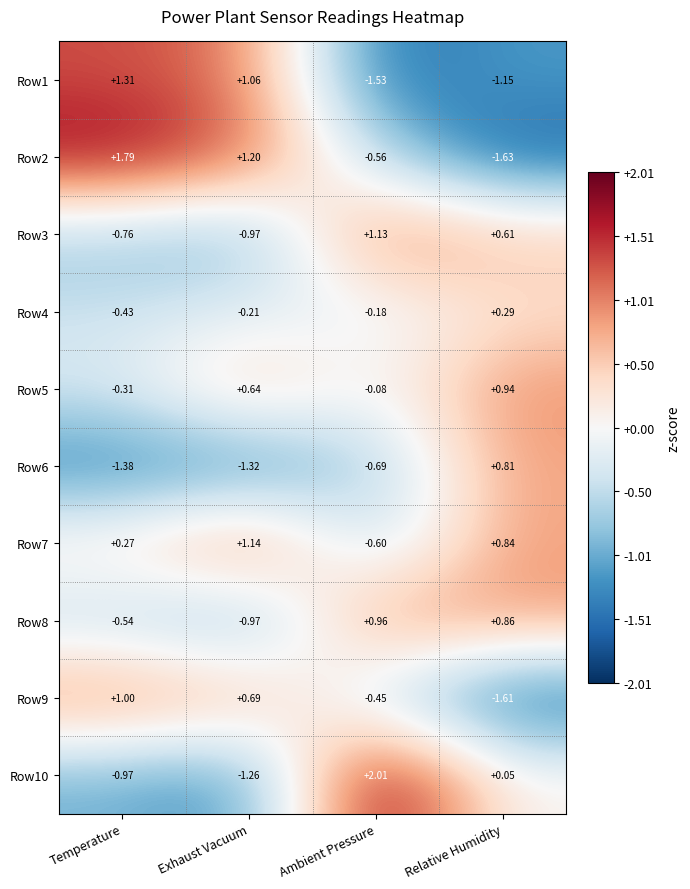

Where is Row4 nearest to the value 0?

Ambient Pressure